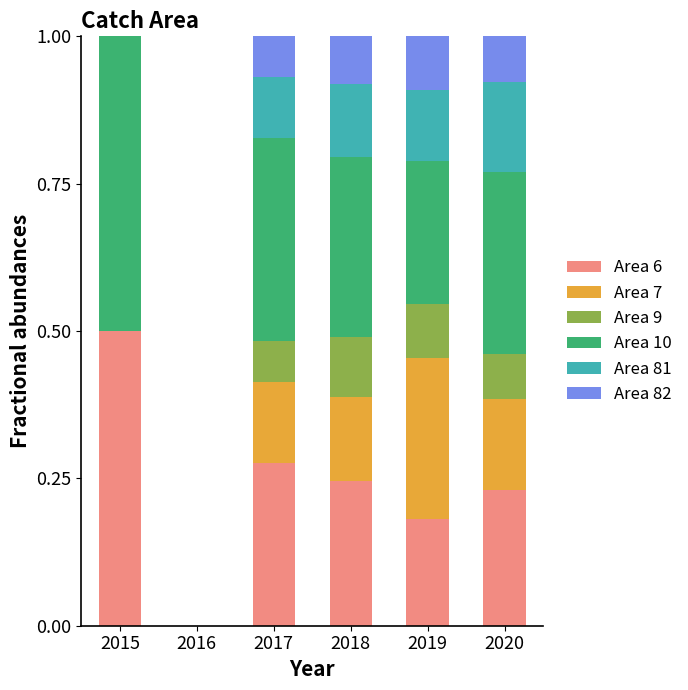

Are the bars horizontal?

No